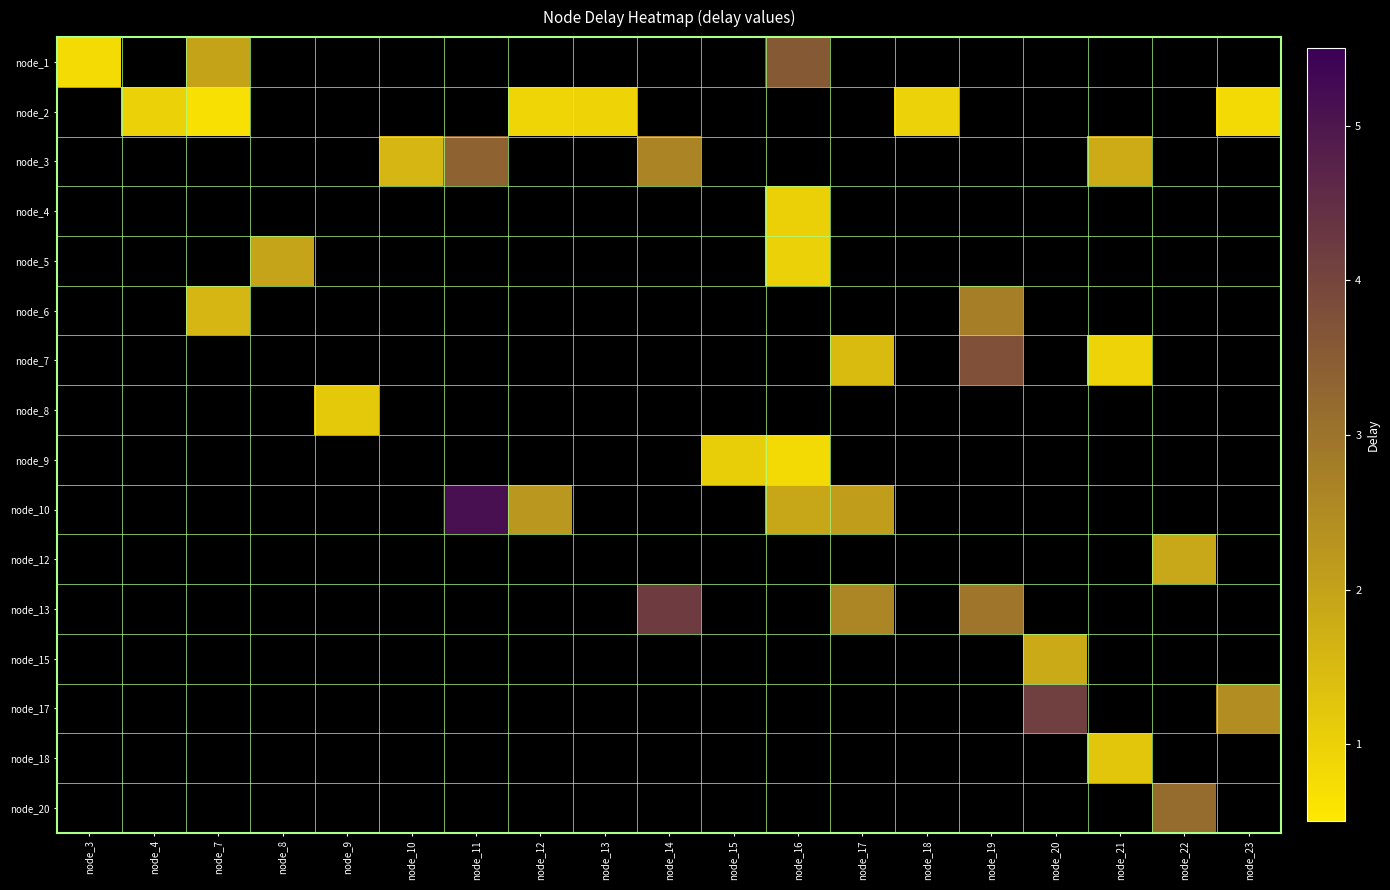

What is the minimum value shown in the chart?

0.7